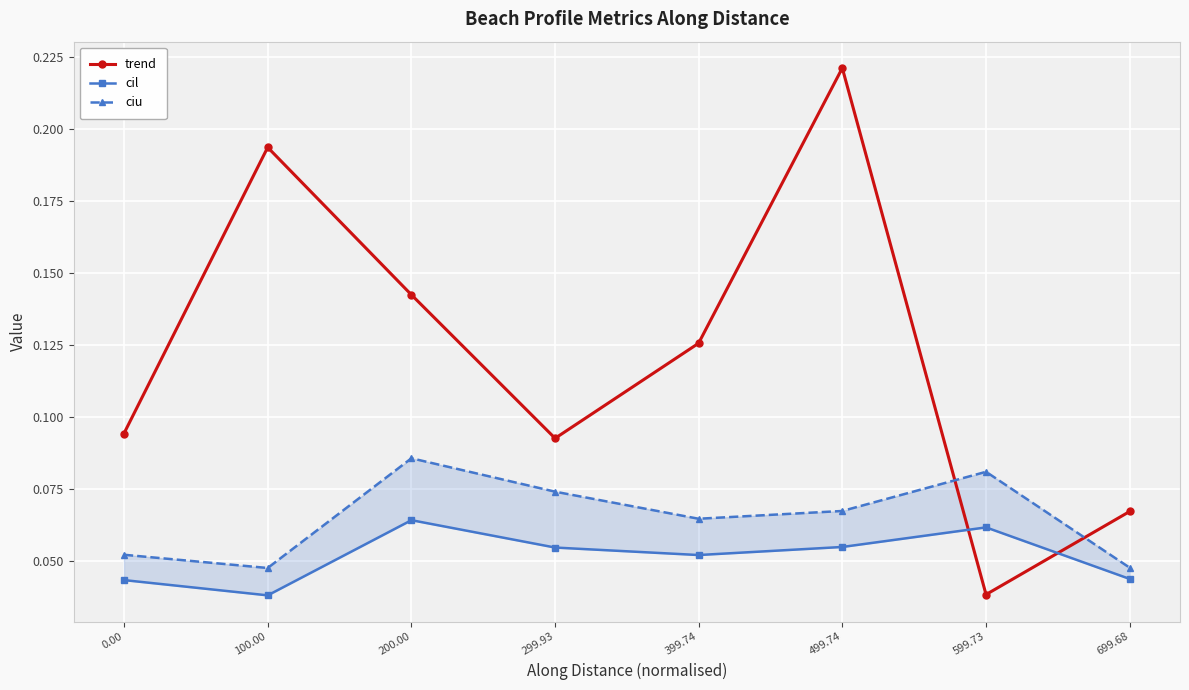

Which series has the largest total across all categories?

trend